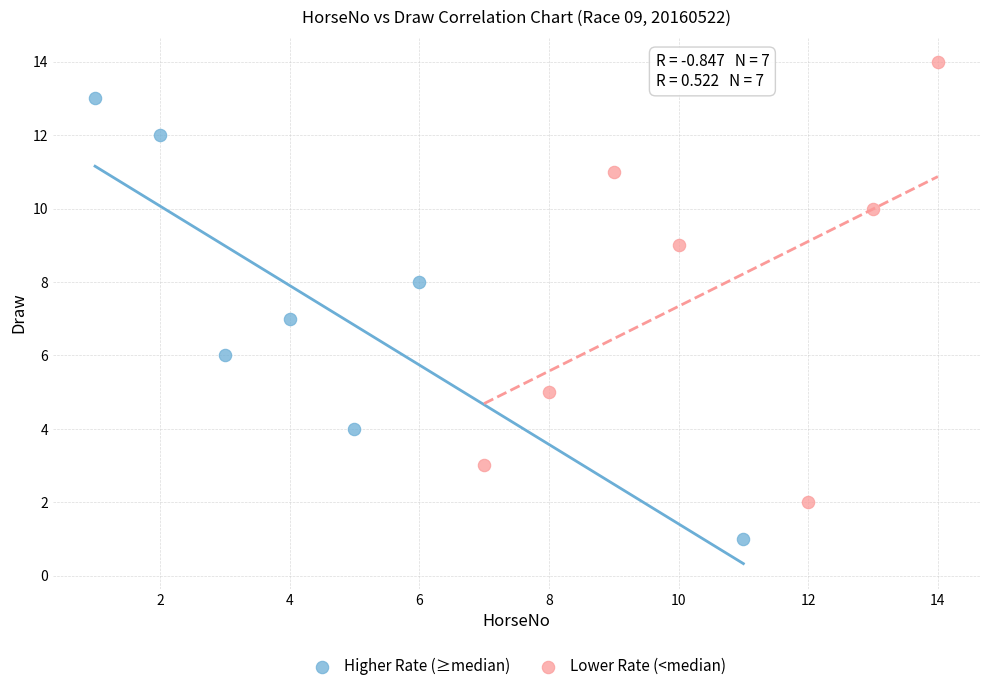

Which series reaches the maximum Y coordinate?

Lower Rate (<median)